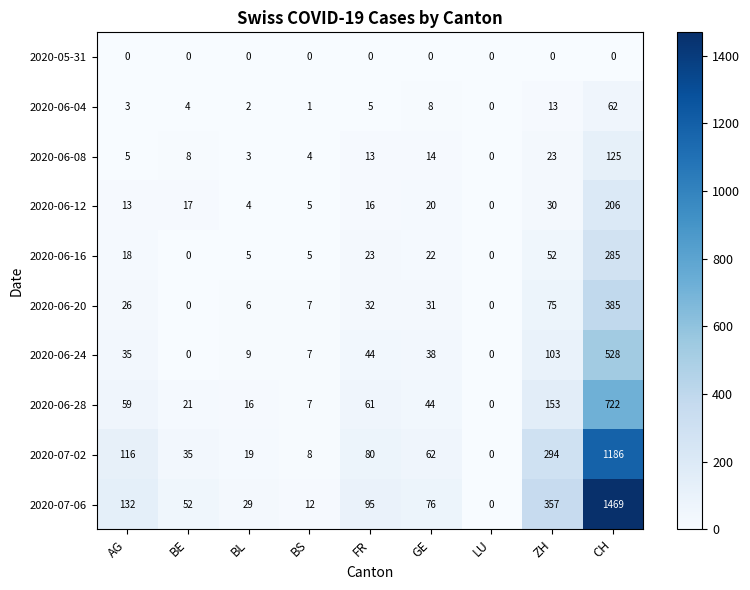

List the series in order of their peak value, lowest first.

2020-05-31, 2020-06-04, 2020-06-08, 2020-06-12, 2020-06-16, 2020-06-20, 2020-06-24, 2020-06-28, 2020-07-02, 2020-07-06